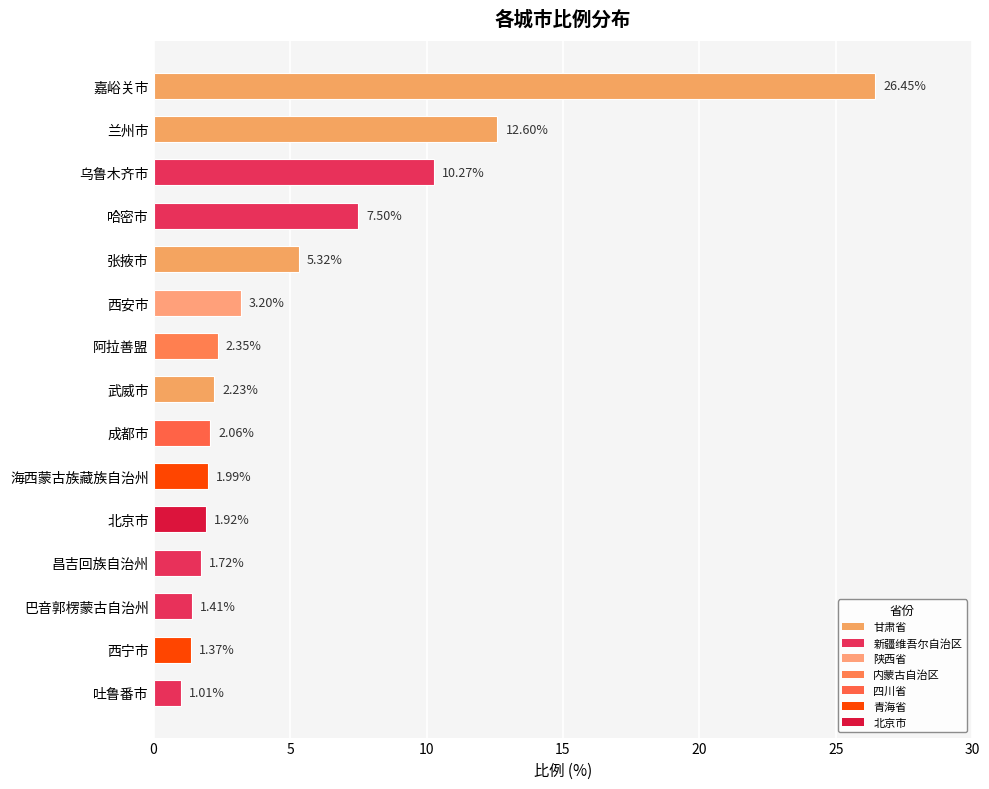

Between 成都市 and 阿拉善盟, which is larger?

阿拉善盟